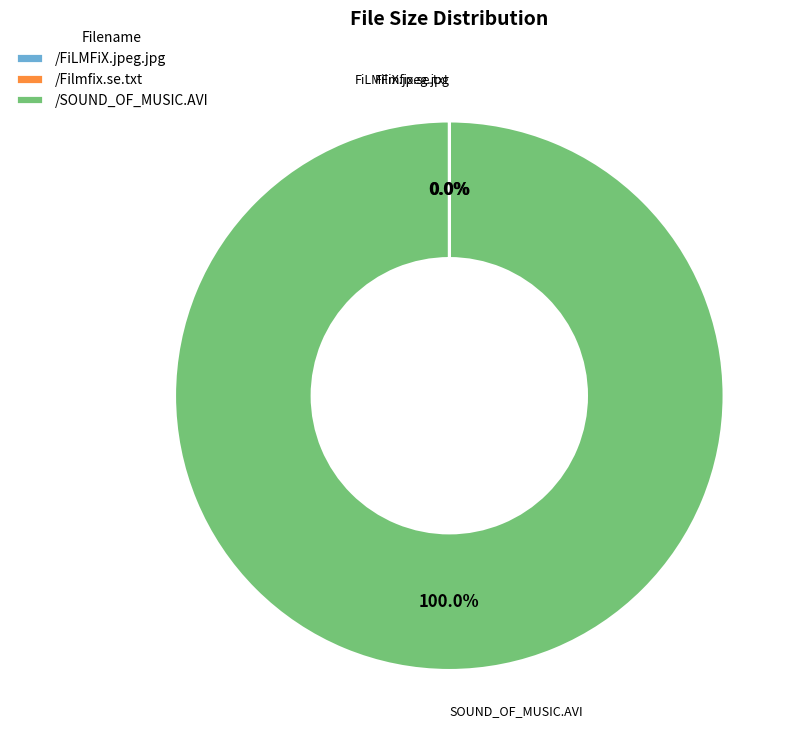

Does any single category account for the majority?

Yes